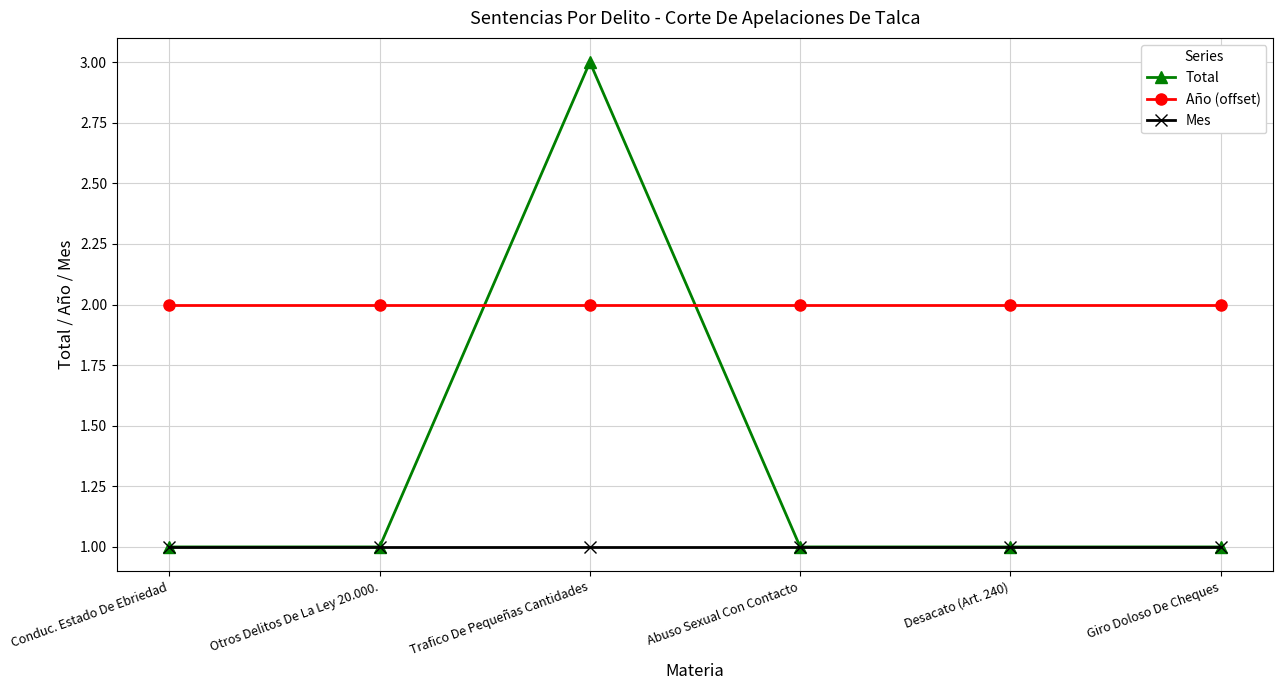

Which series has the widest spread of values?

Total